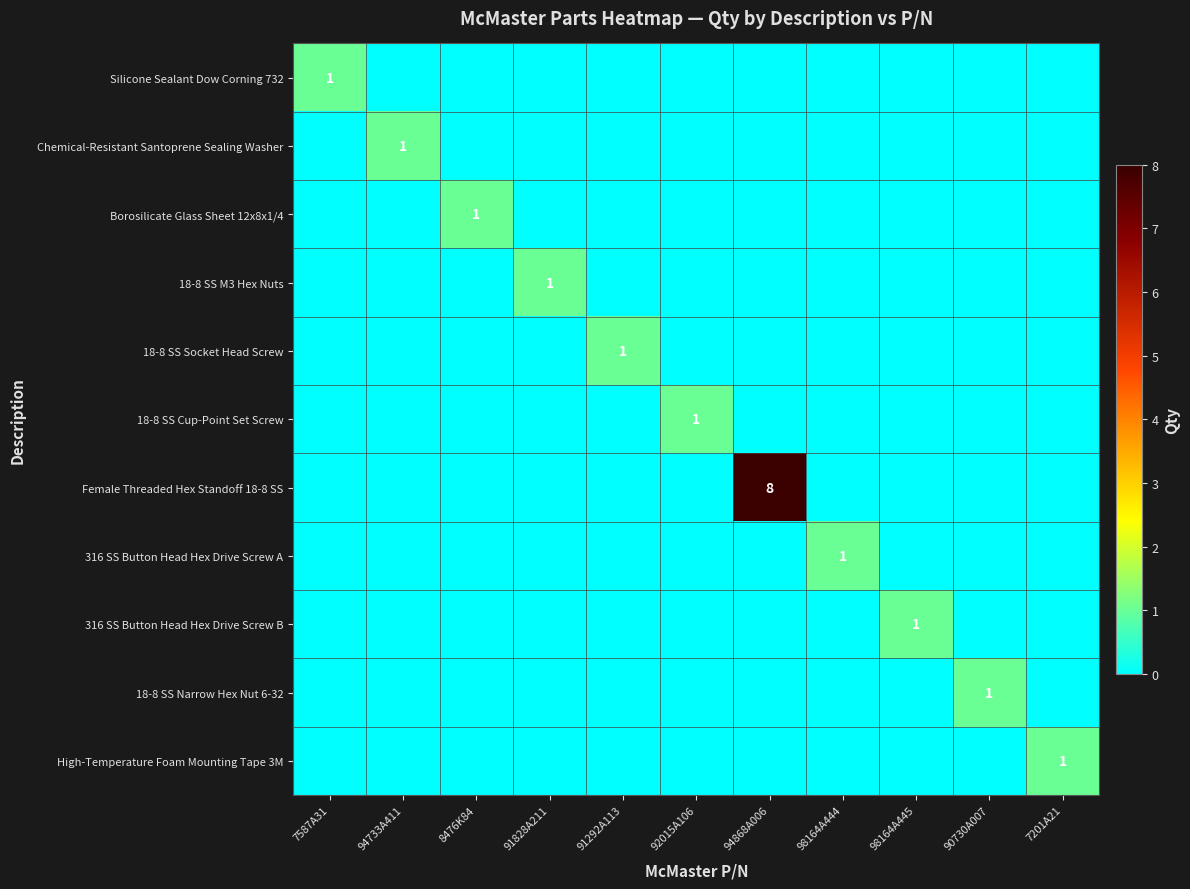

Which series has the widest spread of values?

Female Threaded Hex Standoff 18-8 SS